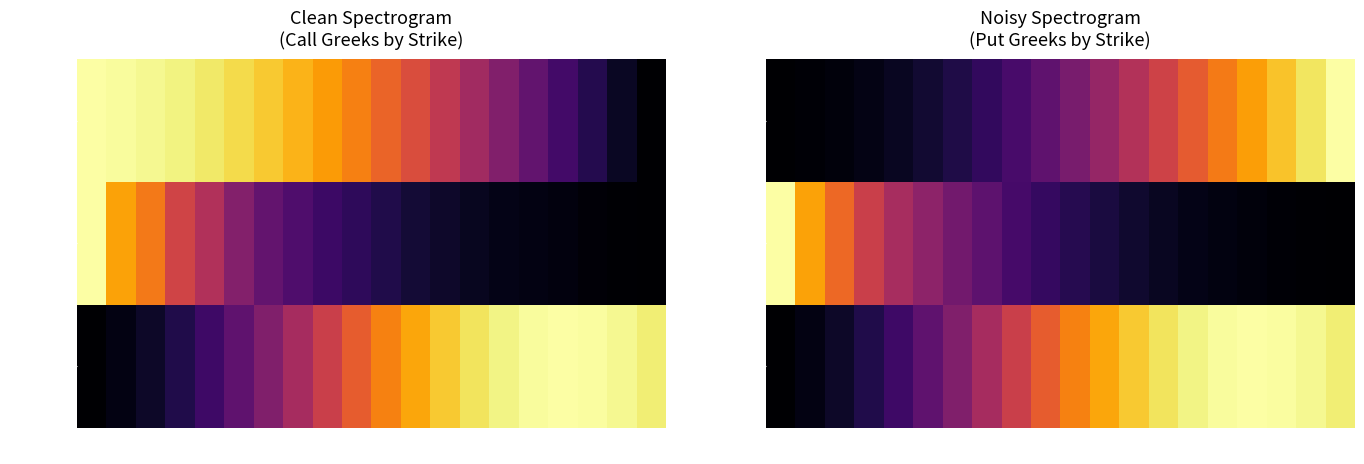

Reading left to right, list all the values displayed in this chart.

|put_delta|: 25=0.0	30=0.0	35=0.0	40=0.0	45=0.1	50=0.1	55=0.1	60=0.2	65=0.2	70=0.3	75=0.3	80=0.4	85=0.5	90=0.6	95=0.6	100=0.7	105=0.8	110=0.9	115=0.9	120=1.0
put_iv: 25=1.0	30=0.8	35=0.7	40=0.5	45=0.5	50=0.4	55=0.3	60=0.3	65=0.2	70=0.2	75=0.1	80=0.1	85=0.1	90=0.1	95=0.0	100=0.0	105=0.0	110=0.0	115=0.0	120=0.0
vega: 25=0.0	30=0.0	35=0.1	40=0.1	45=0.2	50=0.3	55=0.4	60=0.4	65=0.5	70=0.6	75=0.7	80=0.8	85=0.9	90=0.9	95=1.0	100=1.0	105=1.0	110=1.0	115=1.0	120=1.0